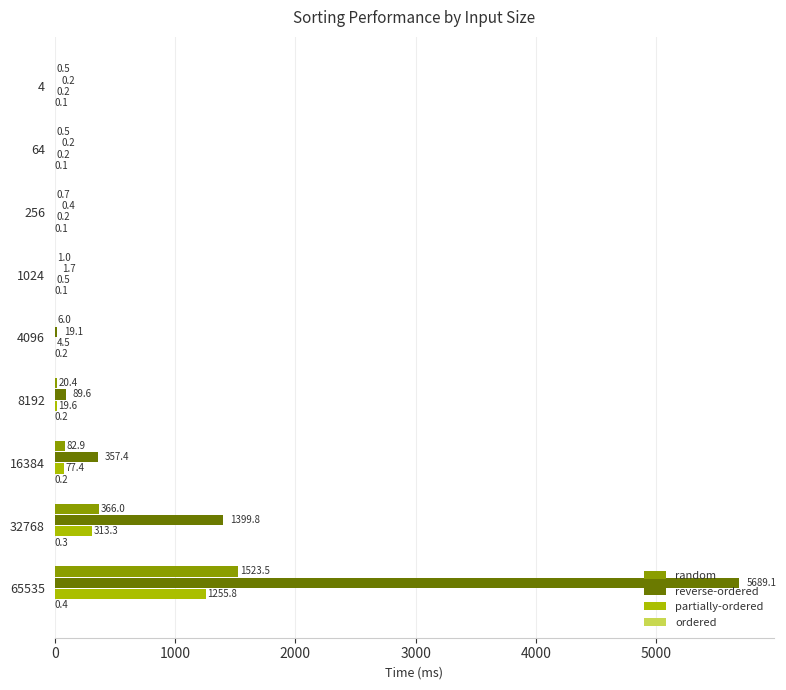

What is the total value across all series at 4096?

29.8